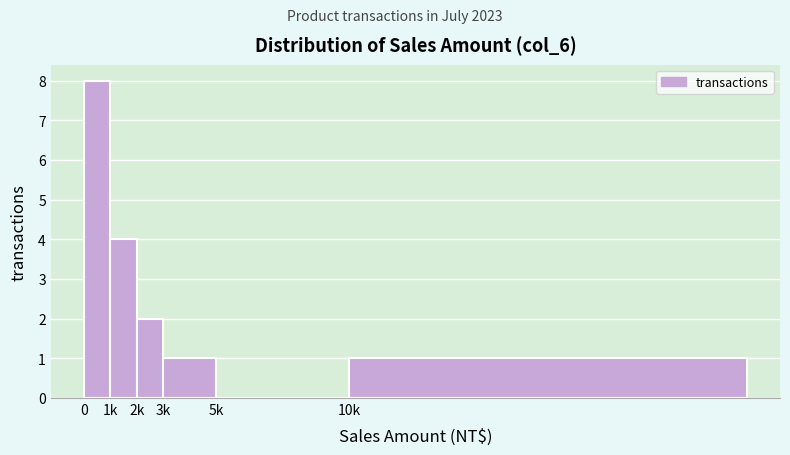

Reading left to right, list all the values displayed in this chart.

0=8	1k=4	2k=2	3k=1	5k=0	10k=1